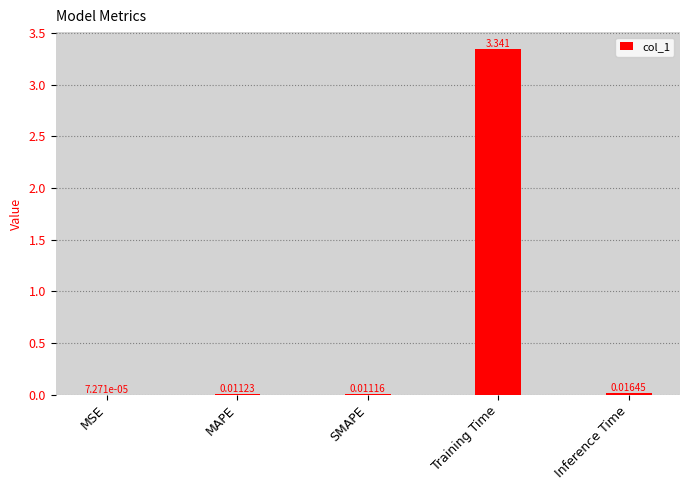

Between SMAPE and Inference Time, which is larger?

Inference Time